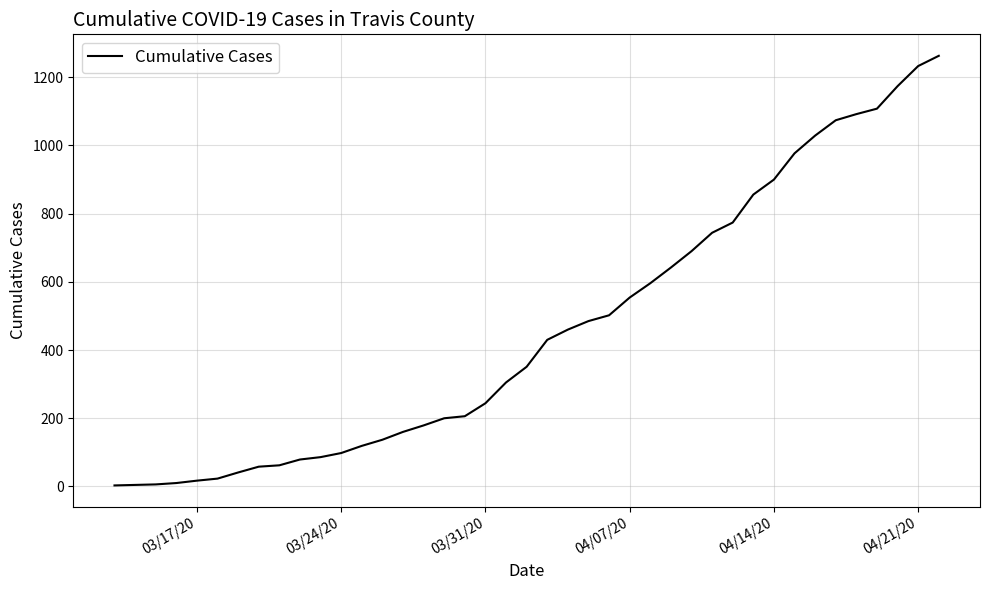

What is the greatest value displayed?

1263